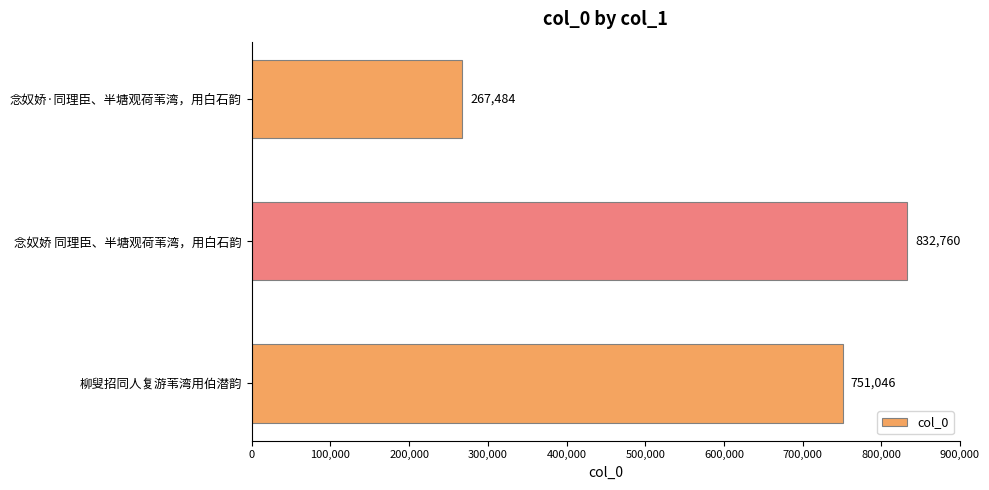

Which has a higher value, 念奴娇 同理臣、半塘观荷苇湾，用白石韵 or 柳叟招同人复游苇湾用伯潜韵?

念奴娇 同理臣、半塘观荷苇湾，用白石韵